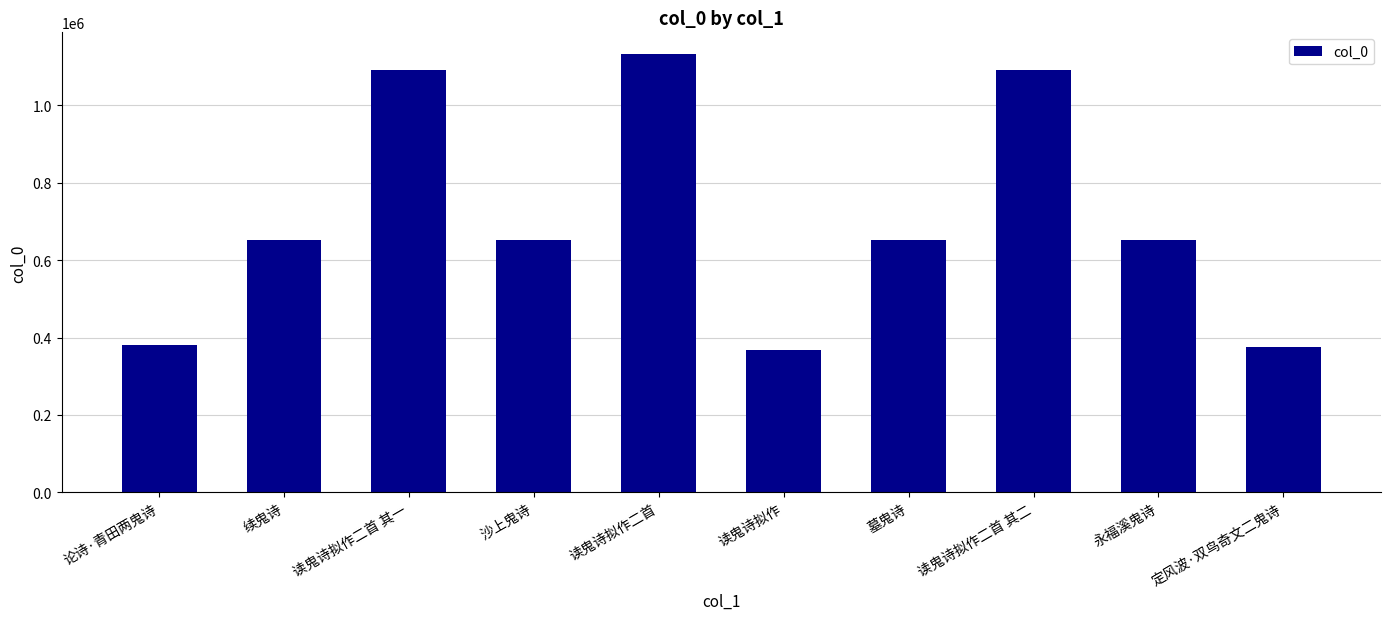

What is the average value?

704757